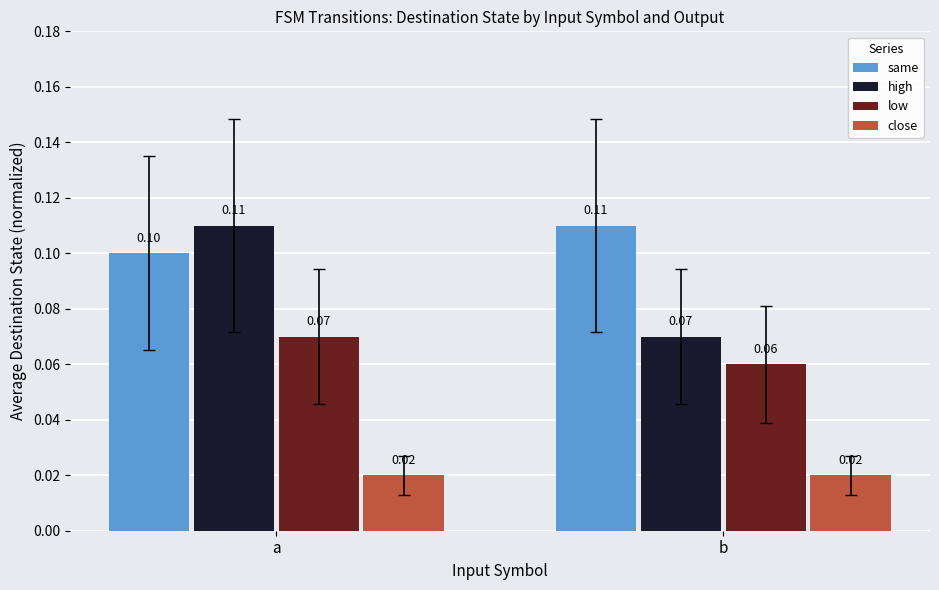

What is the total value across all series at b?

0.3